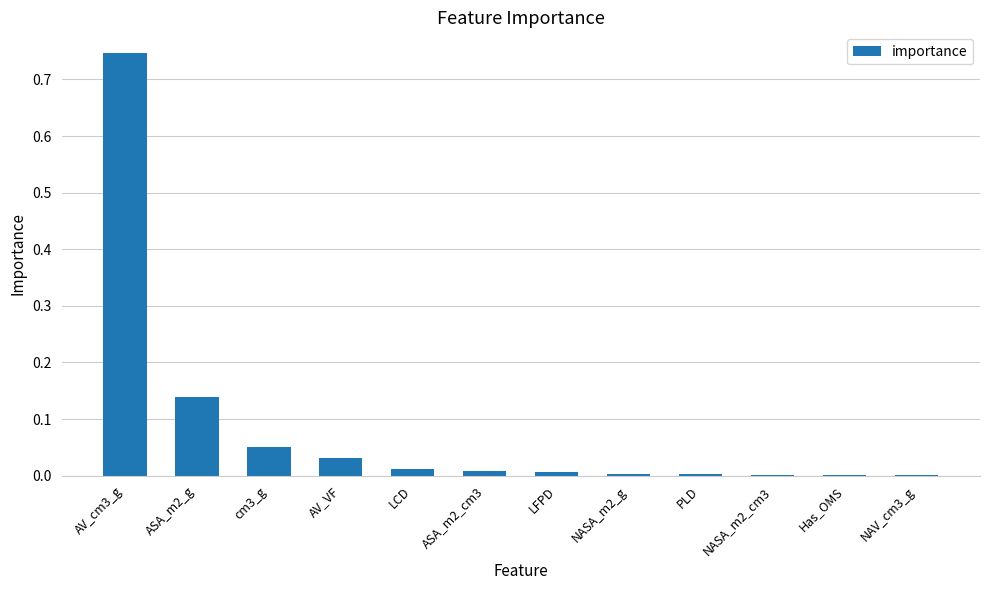

What is the sum of all values?

1.0